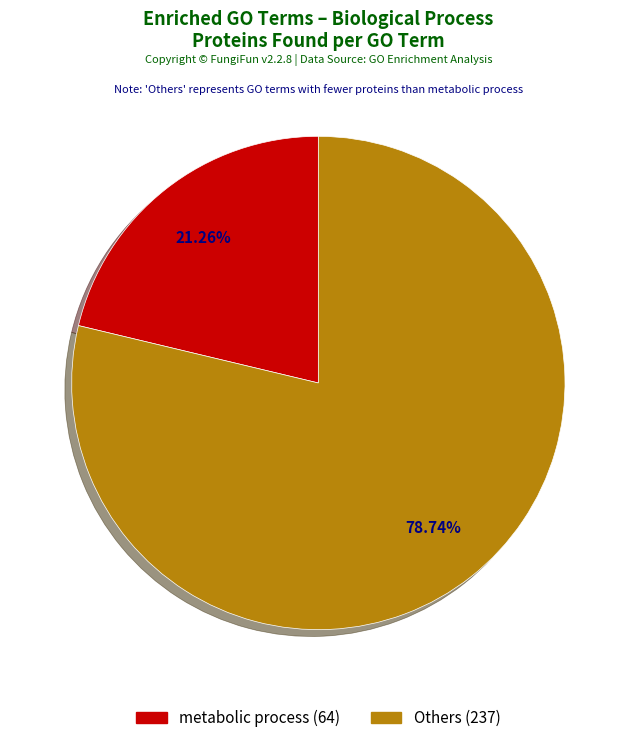

Is there a majority slice in this chart?

Yes